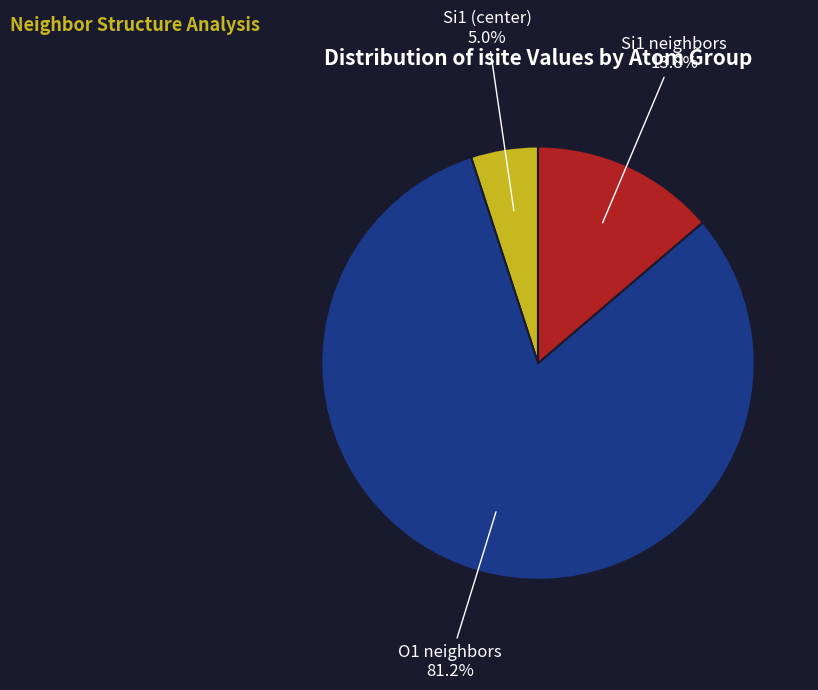

Does any single category account for the majority?

Yes